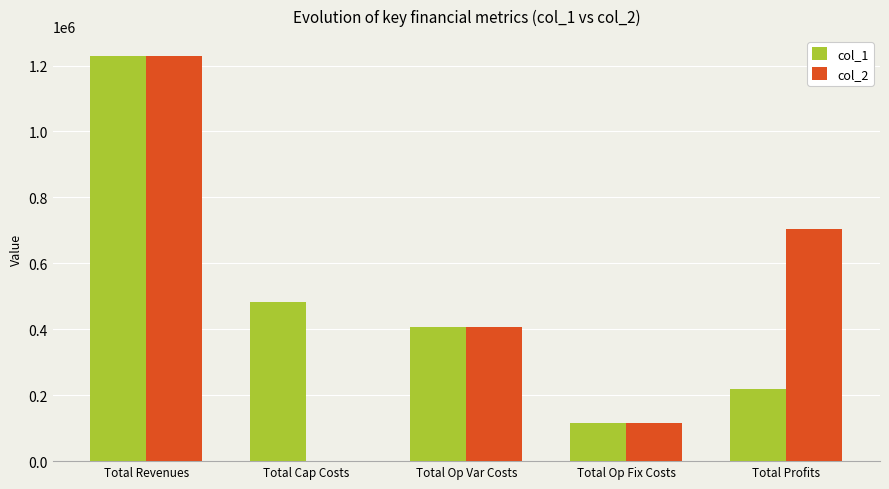

At which label is col_1 closest to 672529?

Total Cap Costs